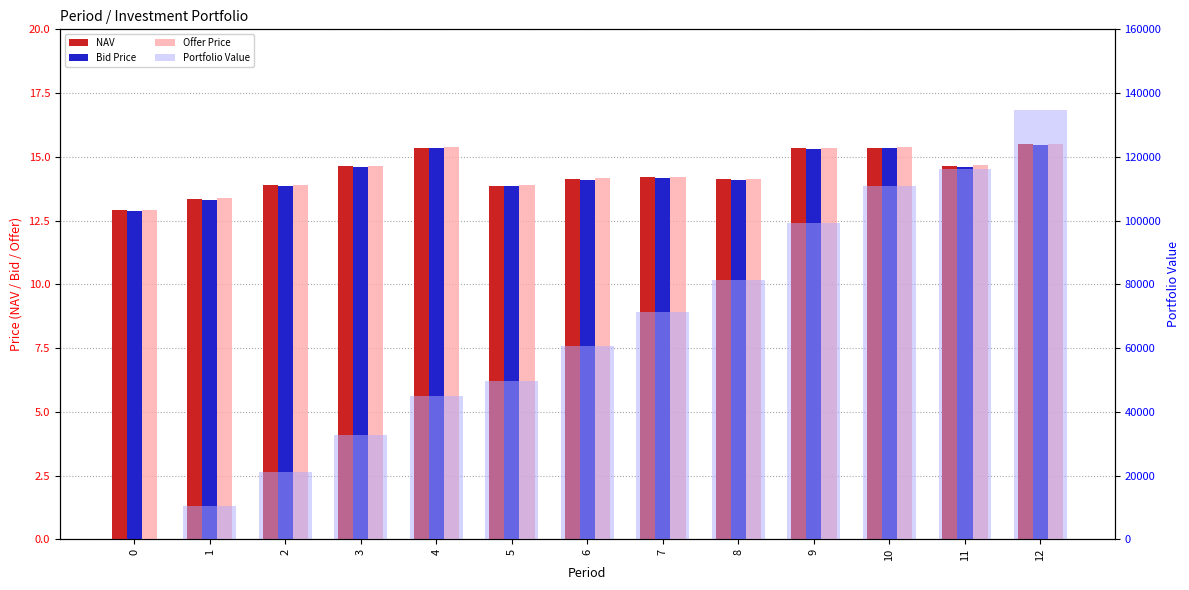

Rank the series by their maximum value, from lowest to highest.

Bid Price, NAV, Offer Price, Portfolio Value